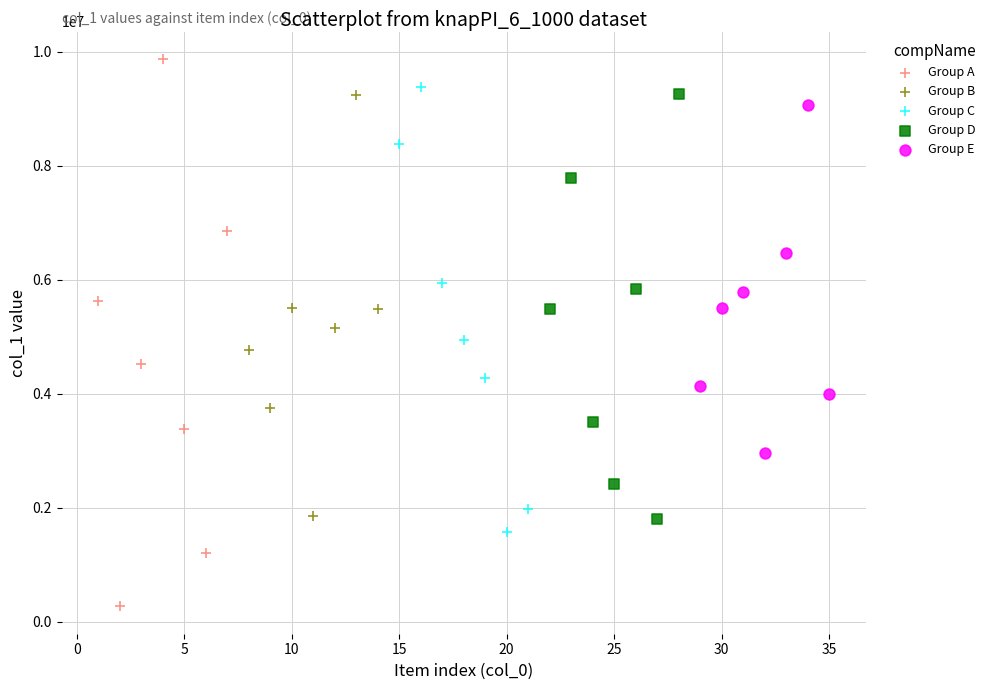

Which series has the largest Y range (max minus min)?

Group A